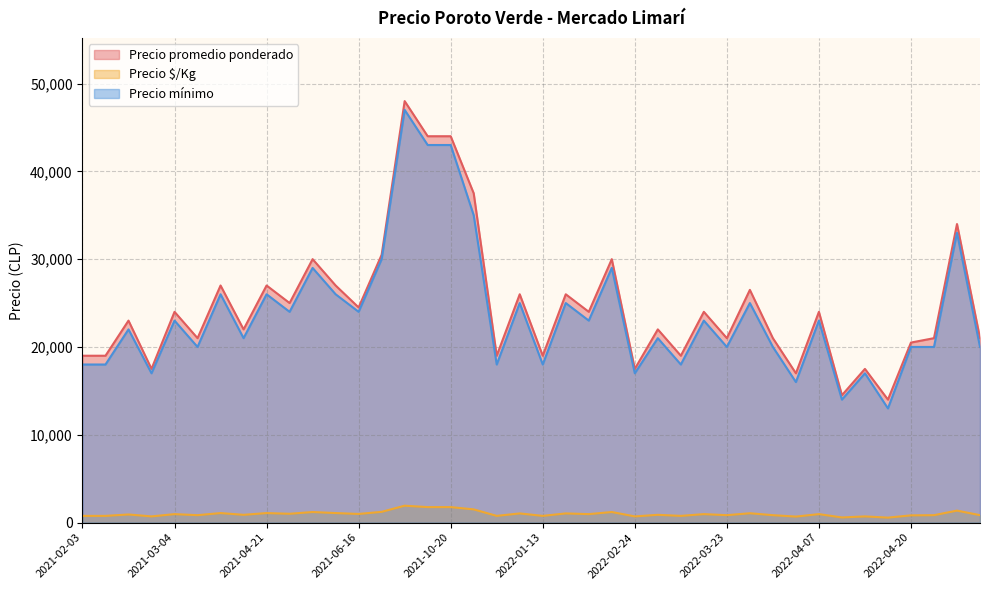

What is the difference between the maximum and second lowest values in the Precio mínimo series?

33000